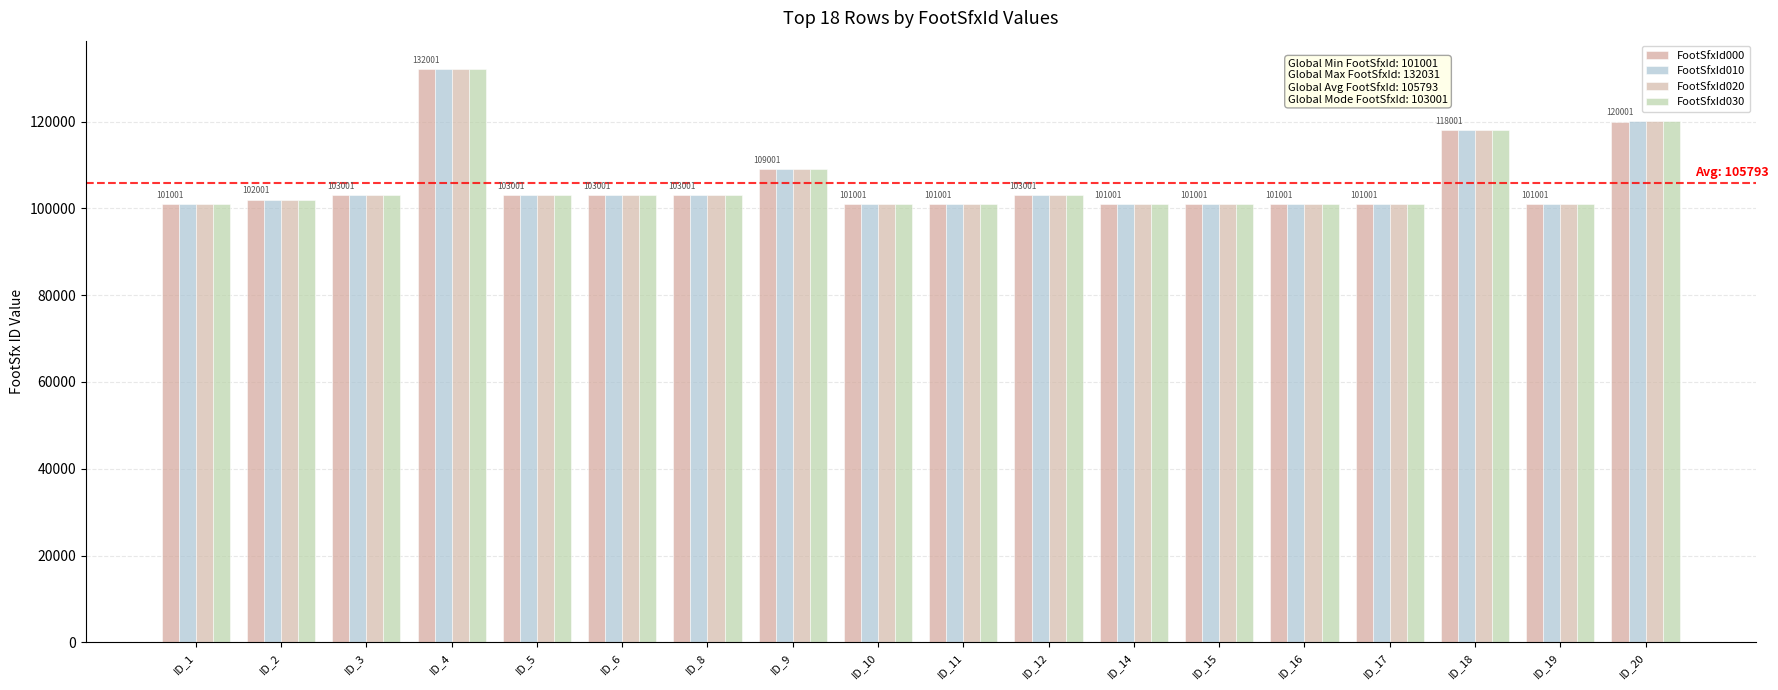

How many data points does each series have?

18